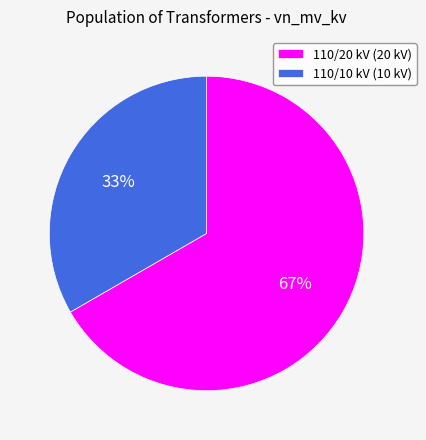

To the nearest percent, what portion does 110/20 kV (20 kV) represent?

67%